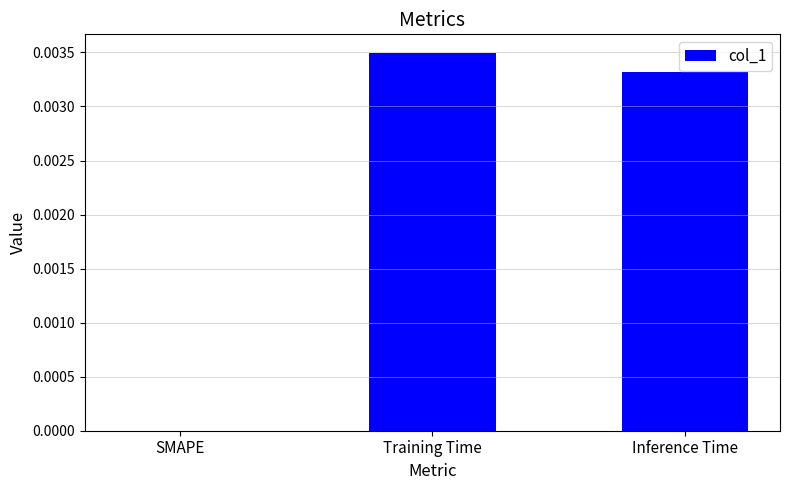

Are the bars grouped side by side (vs. stacked)?

No